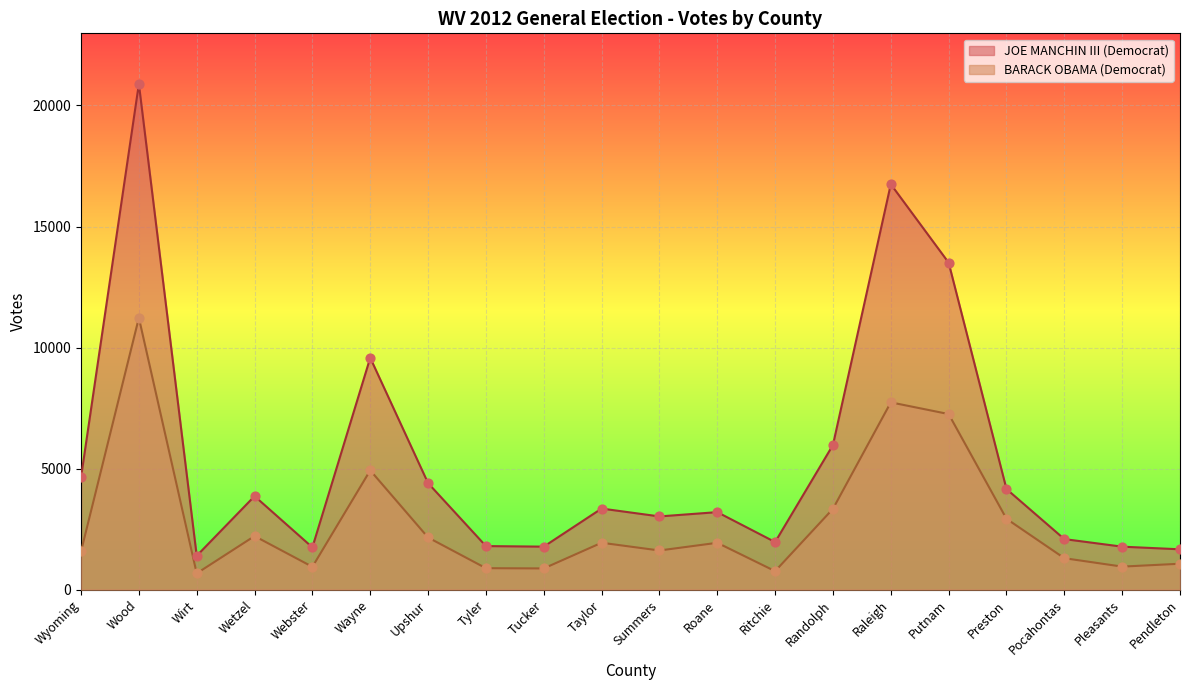

Which series has the largest total across all categories?

JOE MANCHIN III (Democrat)